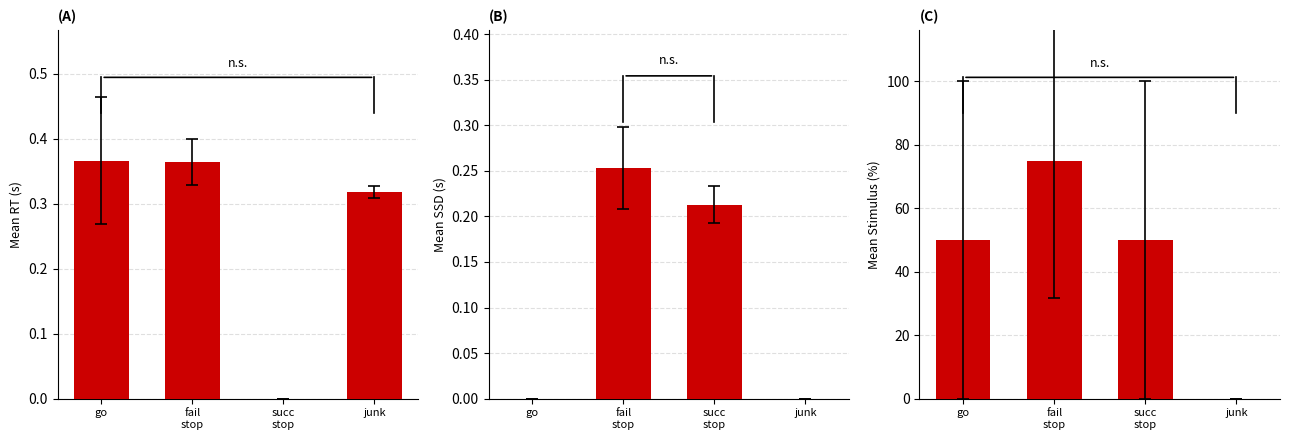

What are all the series names shown in the legend?

Mean RT, Mean SSD, Mean Stimulus %